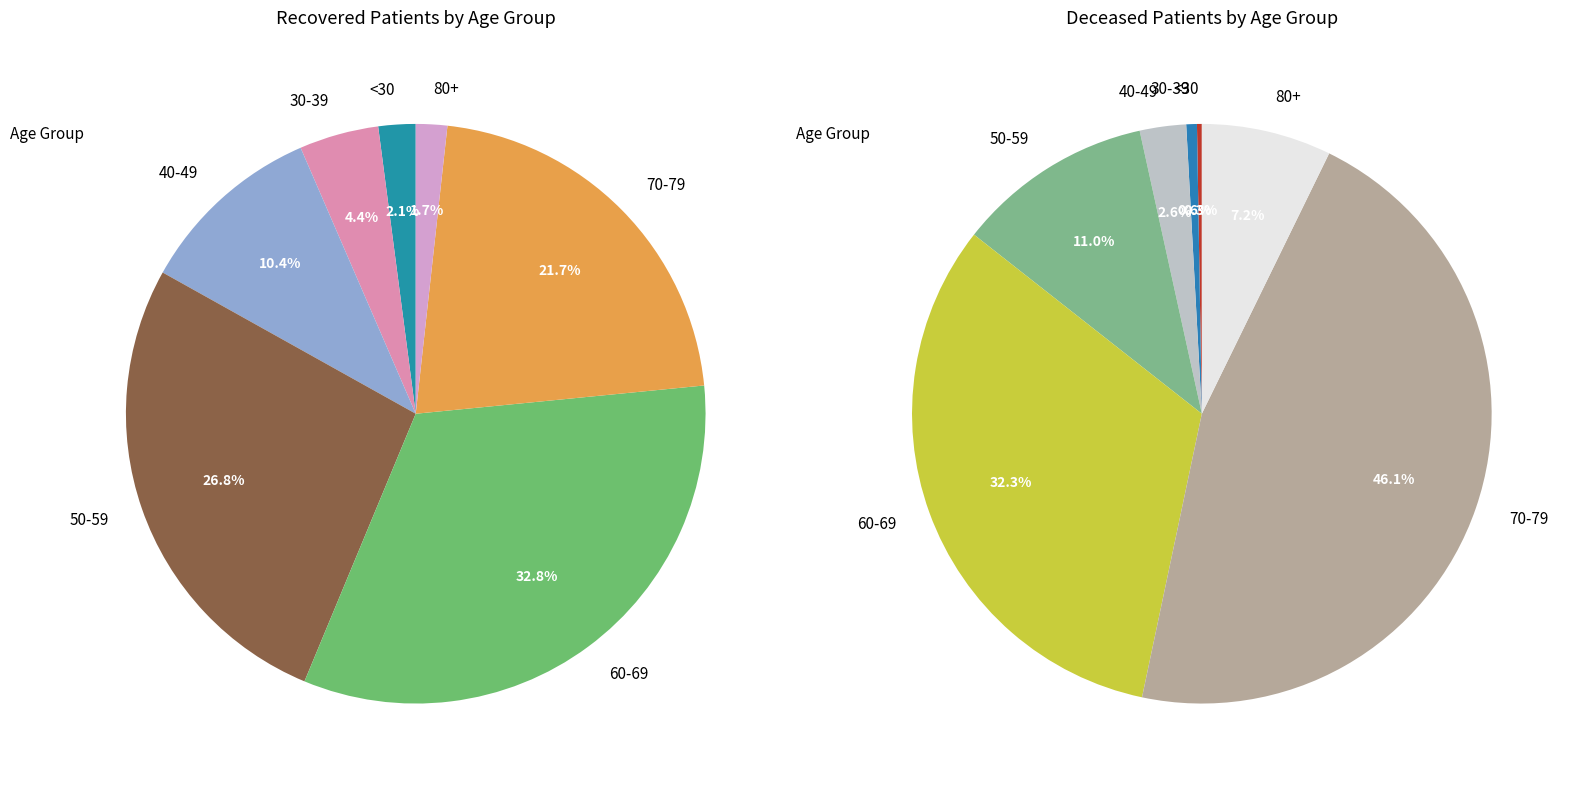

Is there a majority slice in this chart?

No